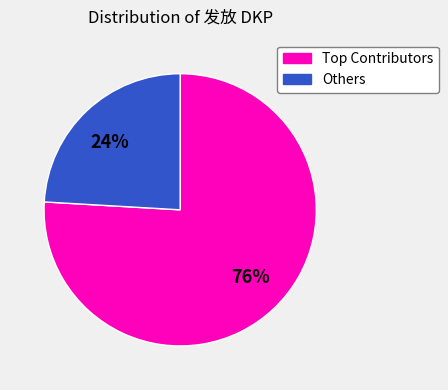

To the nearest percent, what percentage of the pie is Others?

24%